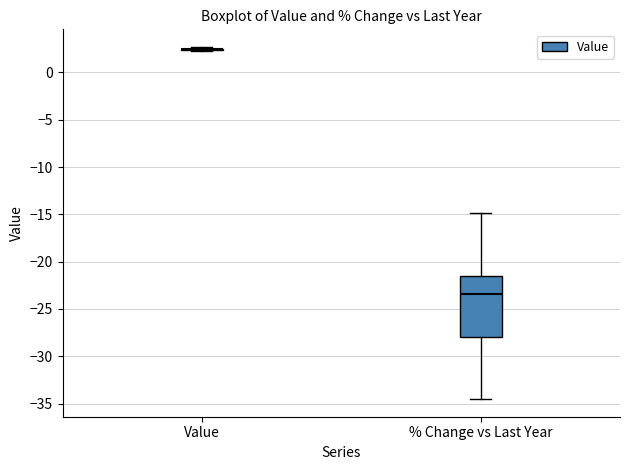

Reading left to right, transcribe this box plot: for each box, give where its median line is, the range the box spans, and where its two whiskers end, as read against the y-axis. The values are not printed on the chart, so give them approximately, as read against the axis.

Value: box collapsed to a line at 2.5, whiskers 2.0 to 2.5
% Change vs Last Year: median -23.5, box -28.0 to -21.5, whiskers -34.5 to -15.0